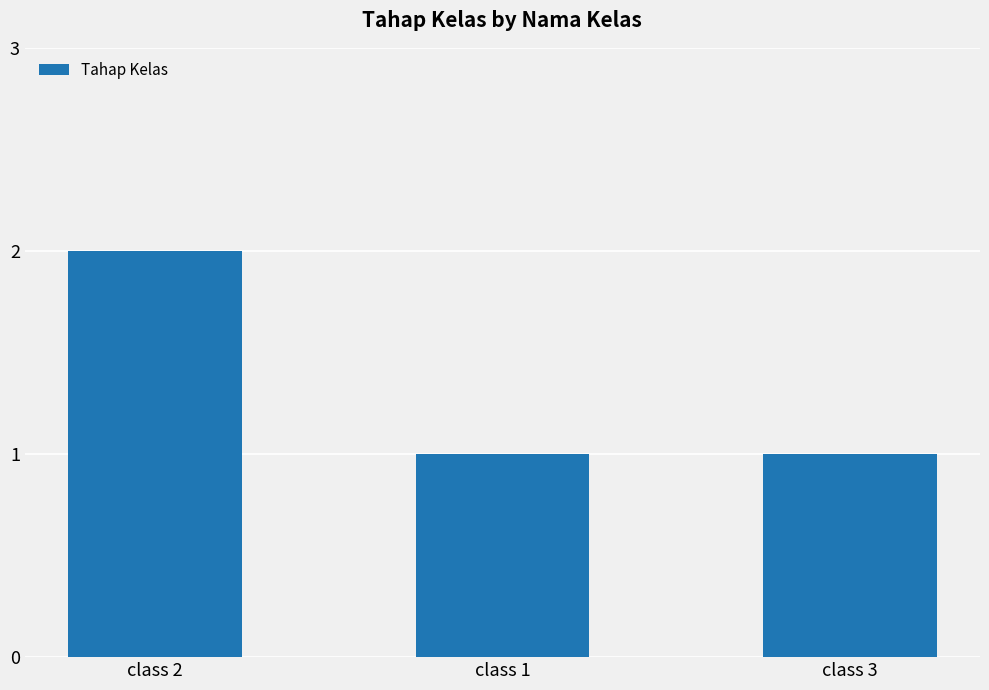

What value does the data have at class 1?

1